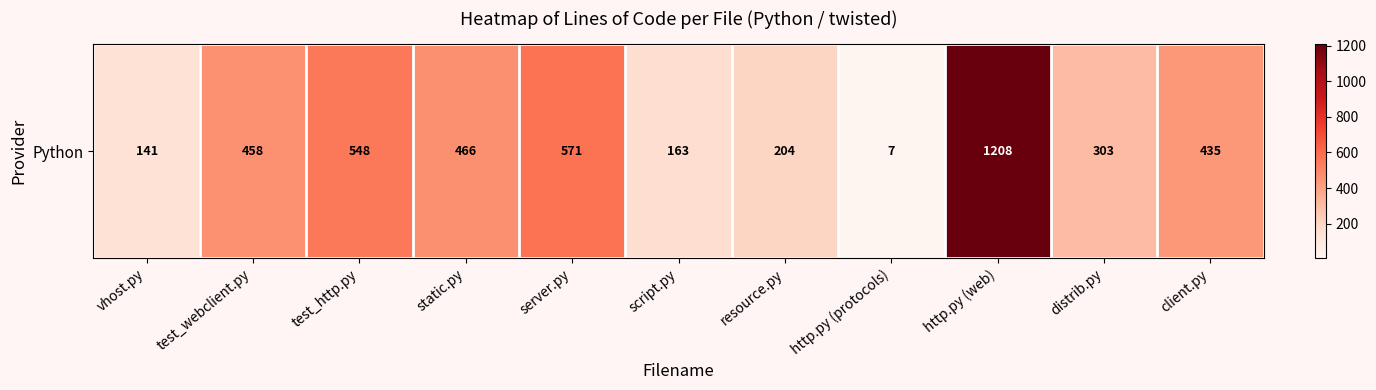

What is the difference between the second highest and second lowest values?

430